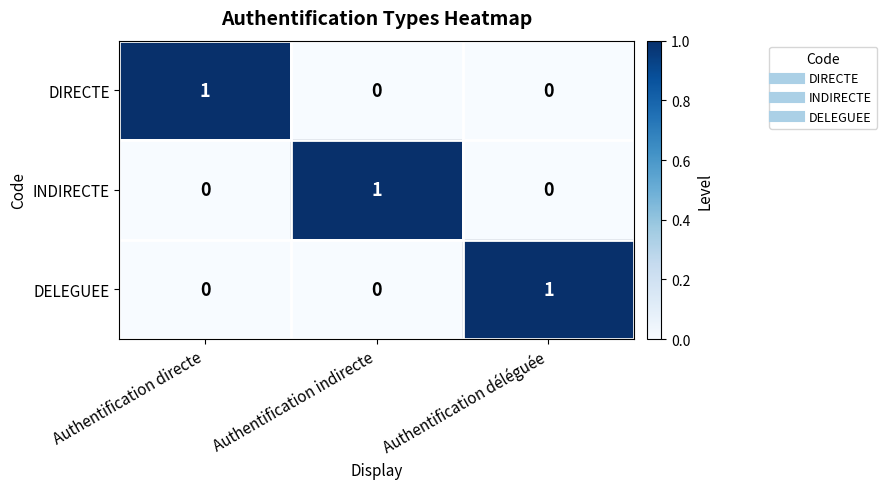

Reading left to right, extract all data points from this chart.

DIRECTE: Authentification directe=1	Authentification indirecte=0	Authentification déléguée=0
INDIRECTE: Authentification directe=0	Authentification indirecte=1	Authentification déléguée=0
DELEGUEE: Authentification directe=0	Authentification indirecte=0	Authentification déléguée=1